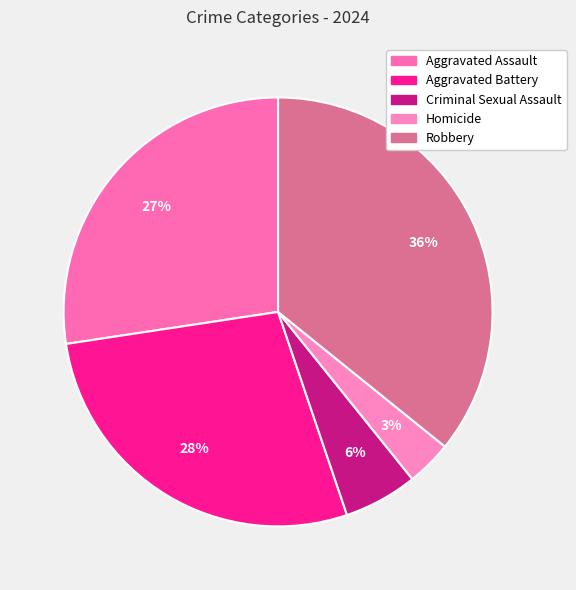

How many segments does this pie chart have?

5